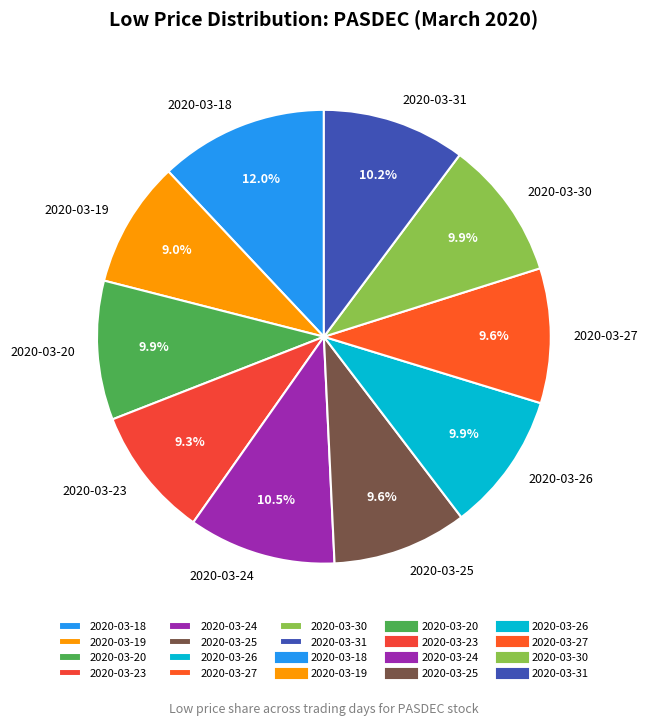

What percentage is NOT represented by 2020-03-27?

90.4%